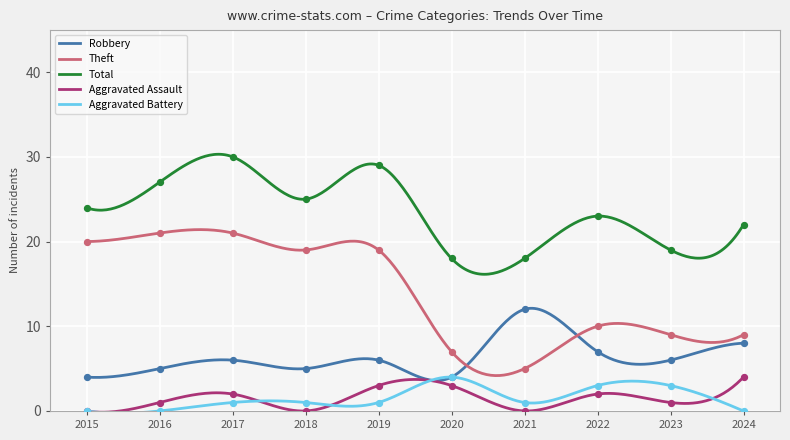

At how many categories does at least one series exceed 14?

10